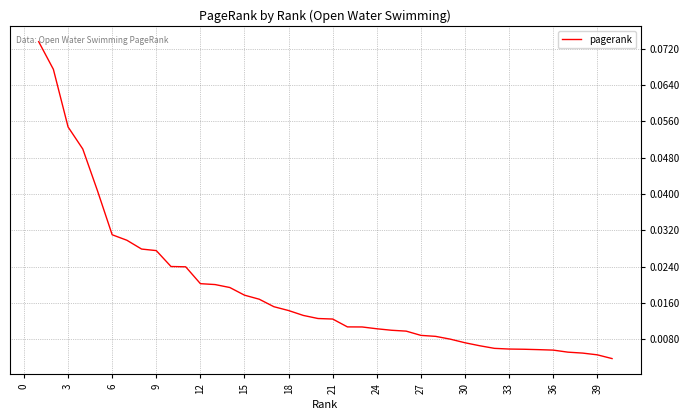

How many lines are shown in the chart?

1